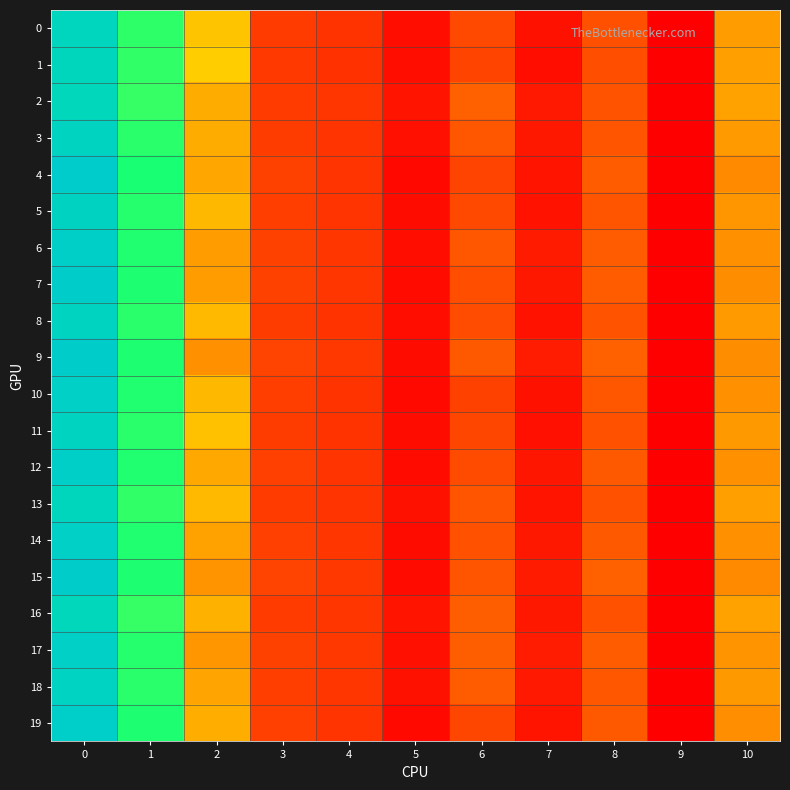

How many data points does each series have?

11